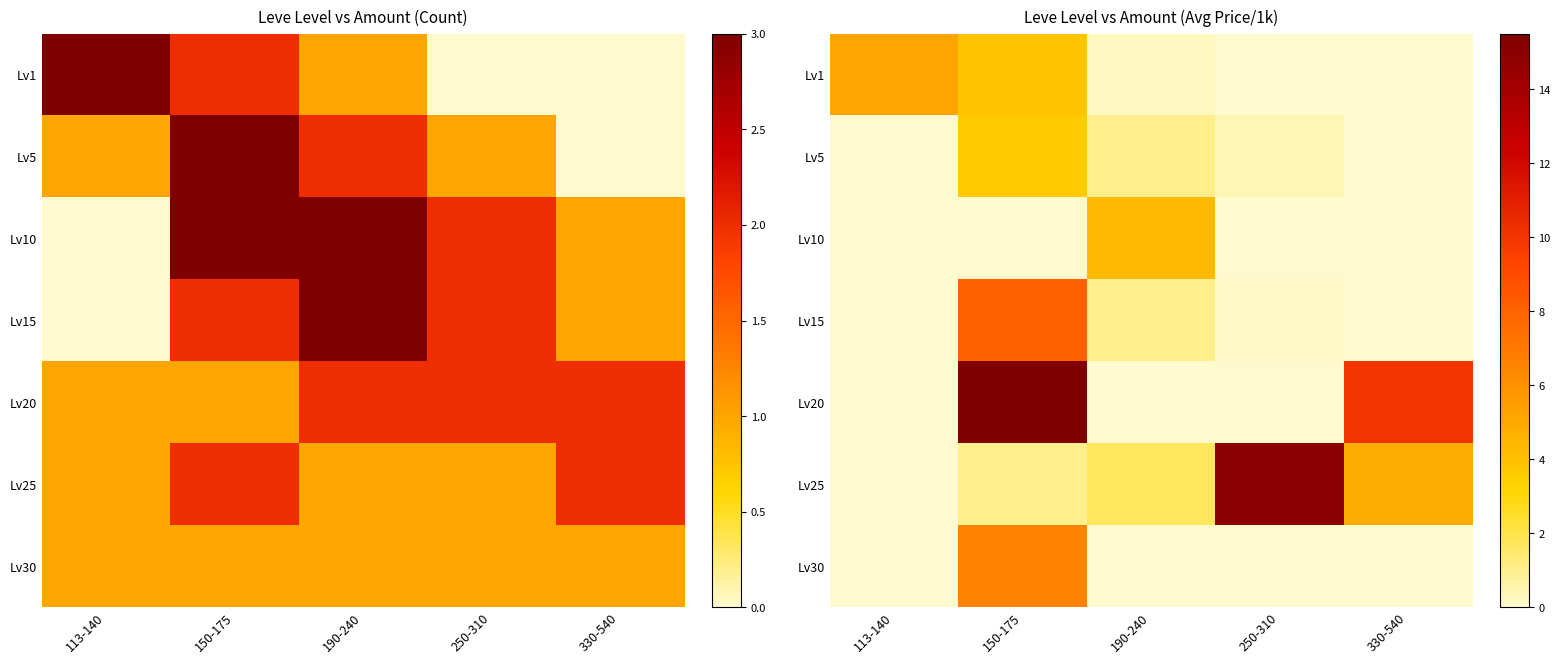

How many categories are shown in the chart?

5